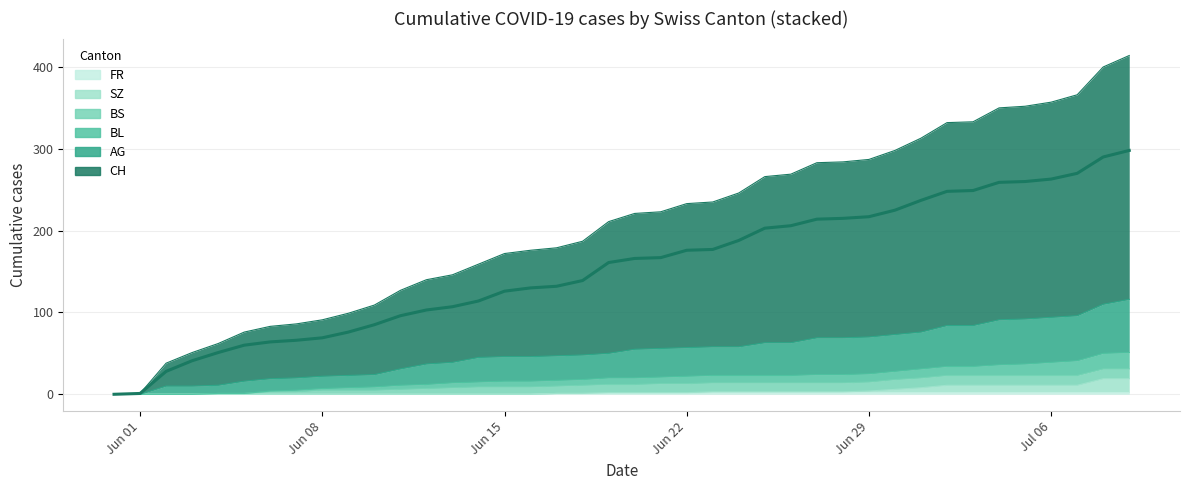

Is the value of FR at 21 greater than the value of CH at 12?

No